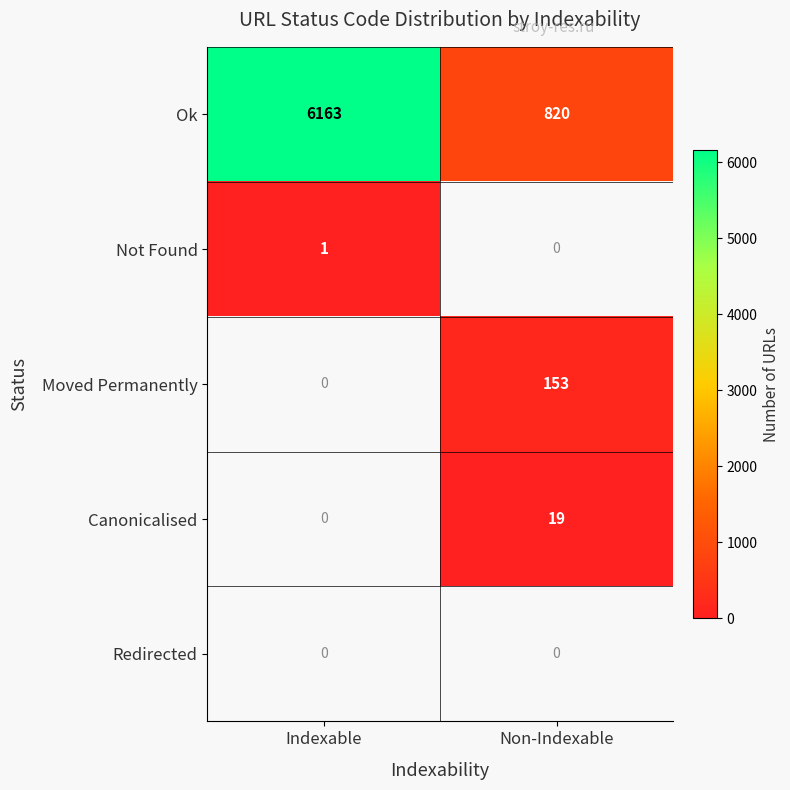

True or false: Canonicalised has a value of 29 at Non-Indexable.

False